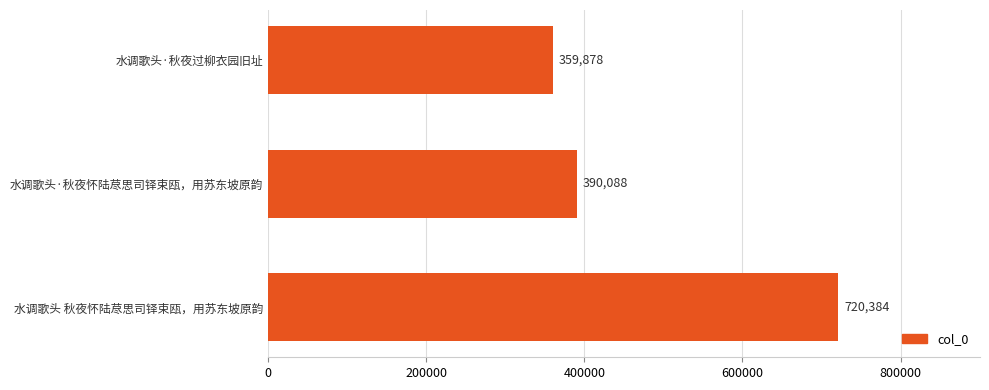

What is the average value?

490117